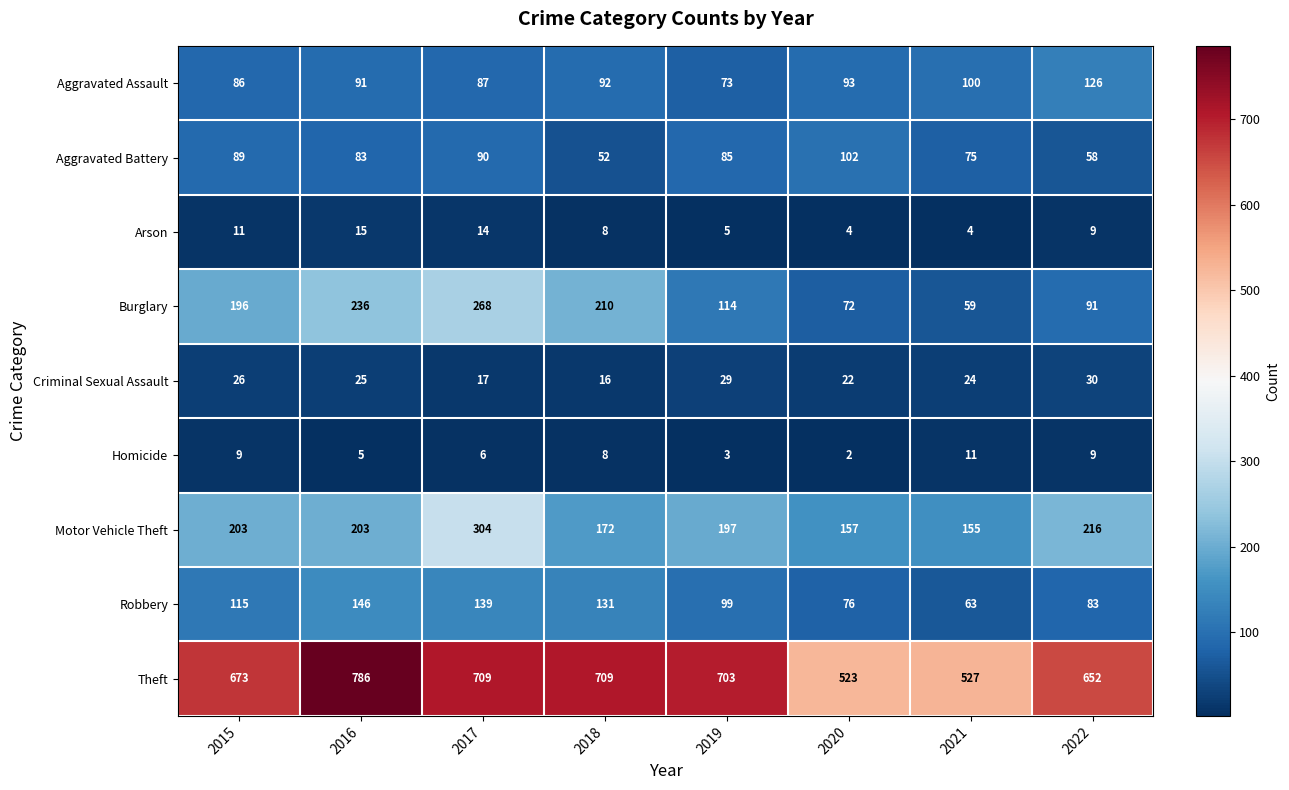

What is the lowest value of the Arson series?

4